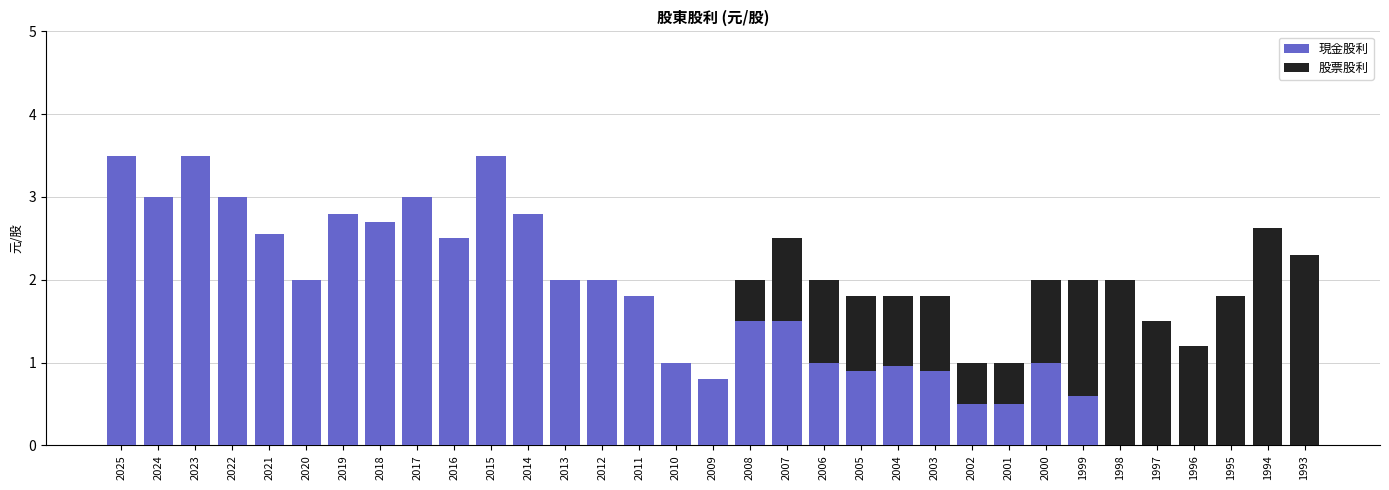

The 現金股利 series shows 0.2 at 2001. True or false?

False